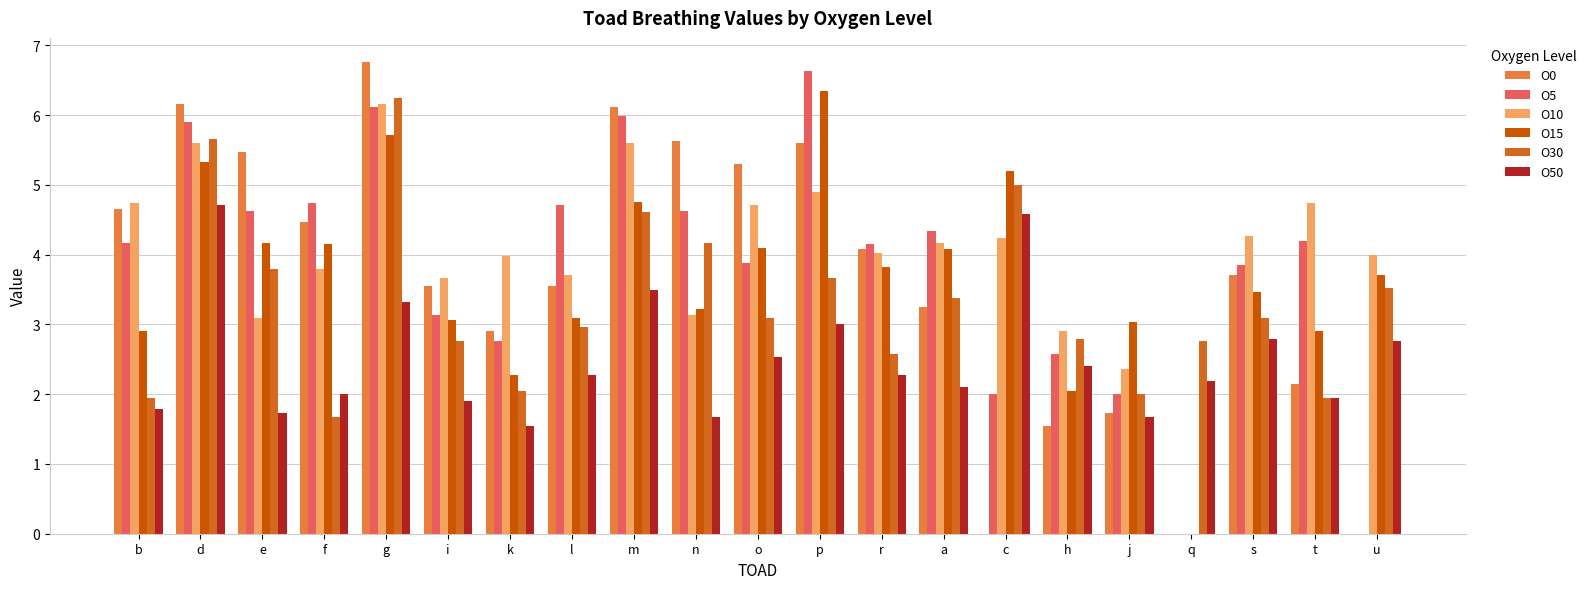

Which category has the lowest value in the O5 series?

q